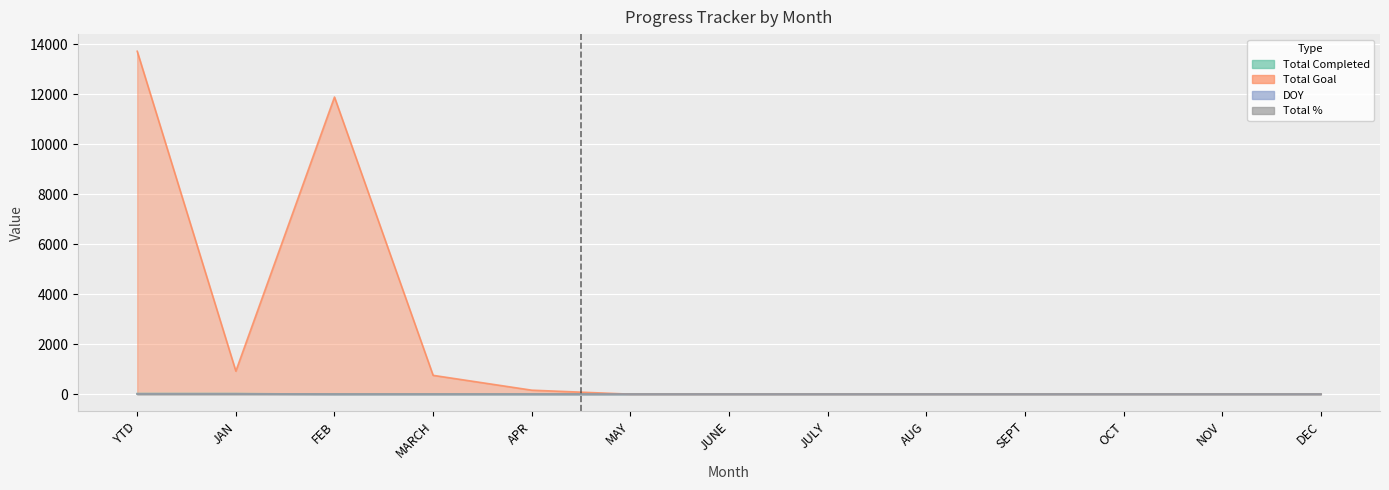

At which category is the sum across all series the highest?

YTD